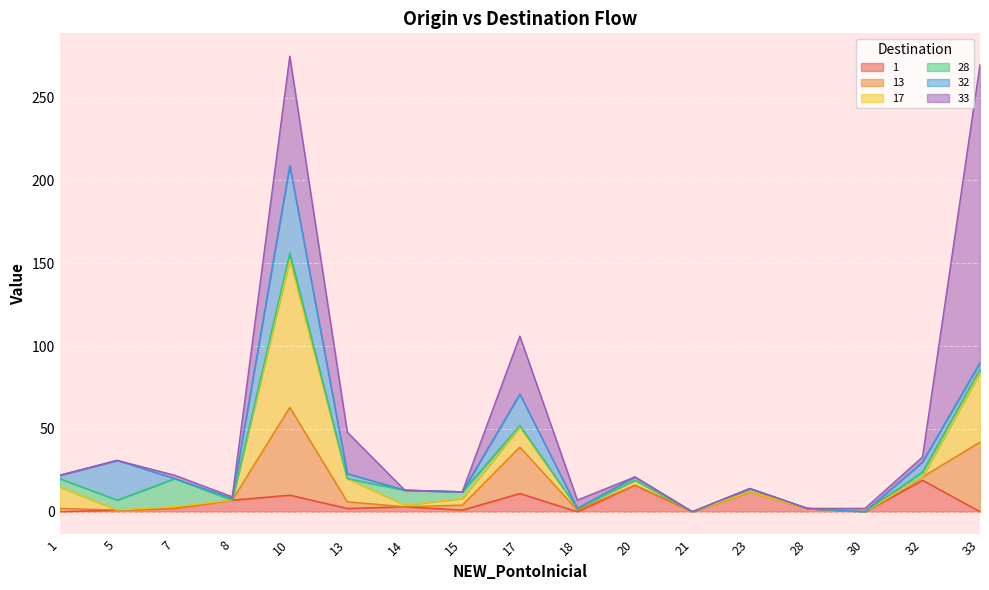

True or false: 32 has a value of 1 at 8.

True